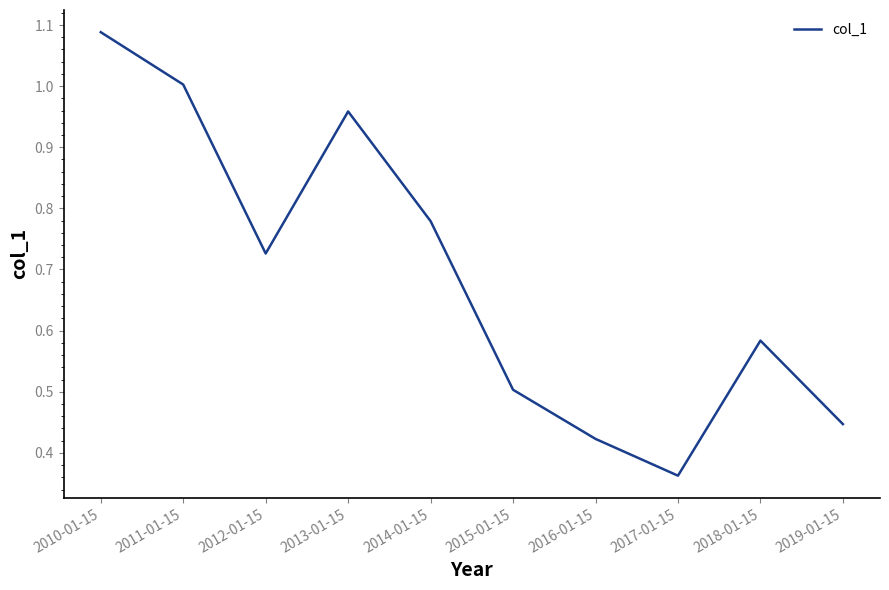

What is the sum of all values?

6.9